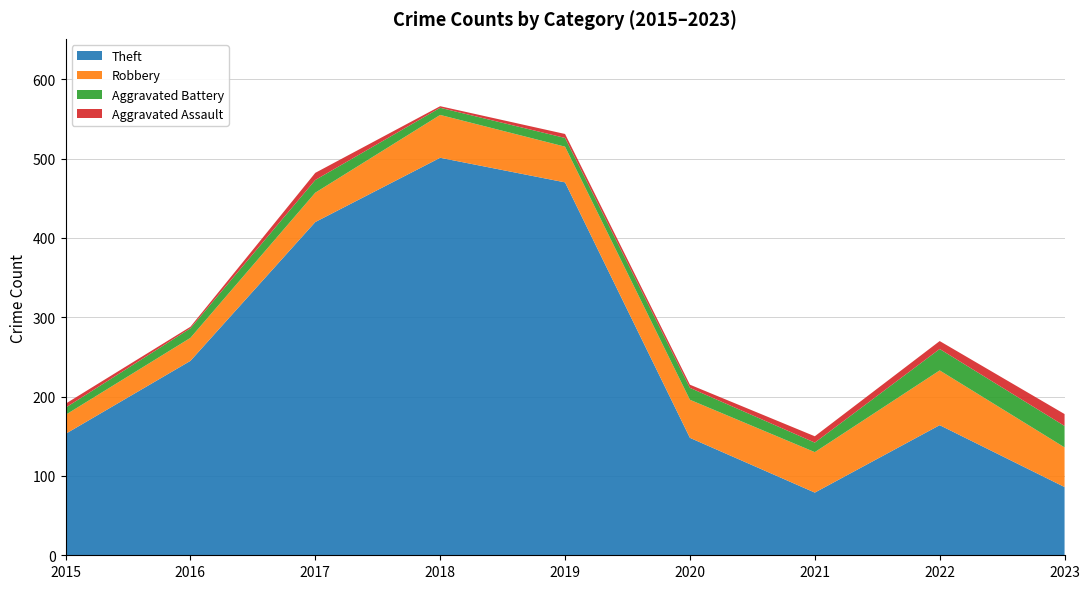

What is the highest value of the Theft series?

501